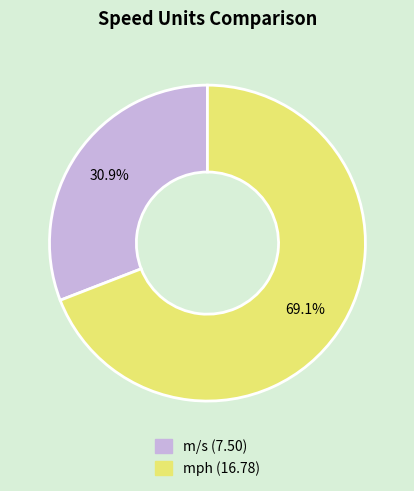

What is the smallest slice in the pie chart?

m/s